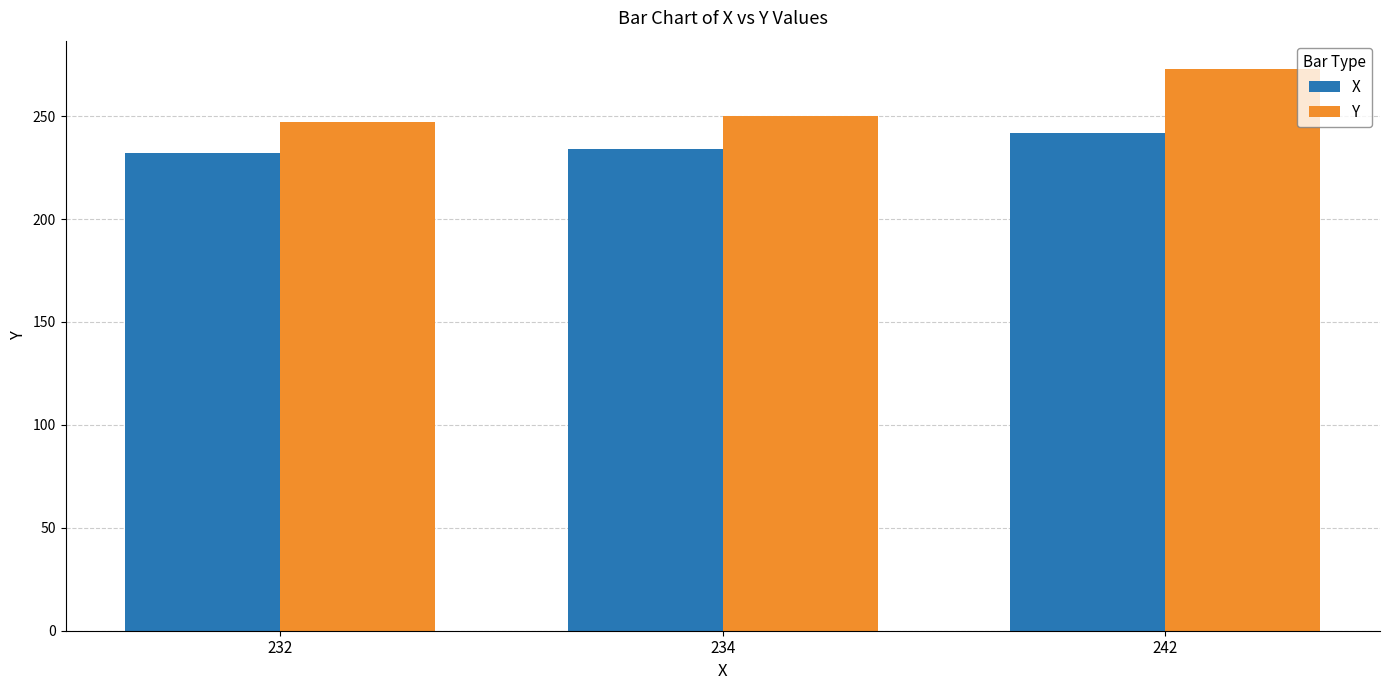

Which label corresponds to the largest value in the chart?

242